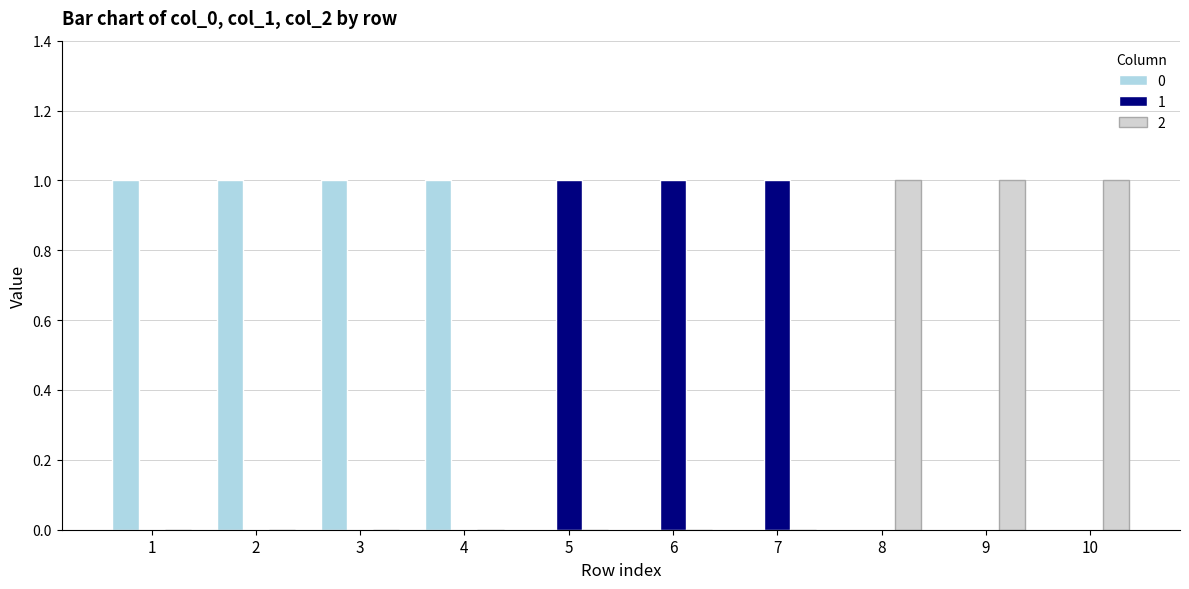

Reading left to right, extract all data points from this chart.

0: 1	1	1	1	0	0	0	0	0	0
1: 0	0	0	0	1	1	1	0	0	0
2: 0	0	0	0	0	0	0	1	1	1